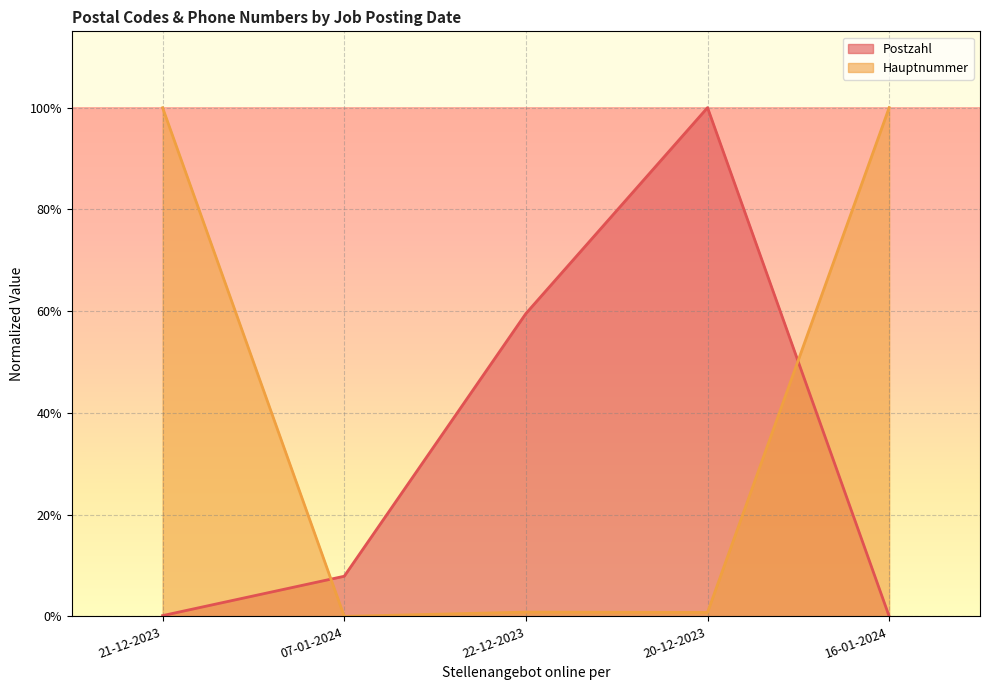

Reading left to right, extract all data points from this chart.

Postzahl: 0.0	0.1	0.6	1.0	0.0
Hauptnummer: 1.0	0.0	0.0	0.0	1.0